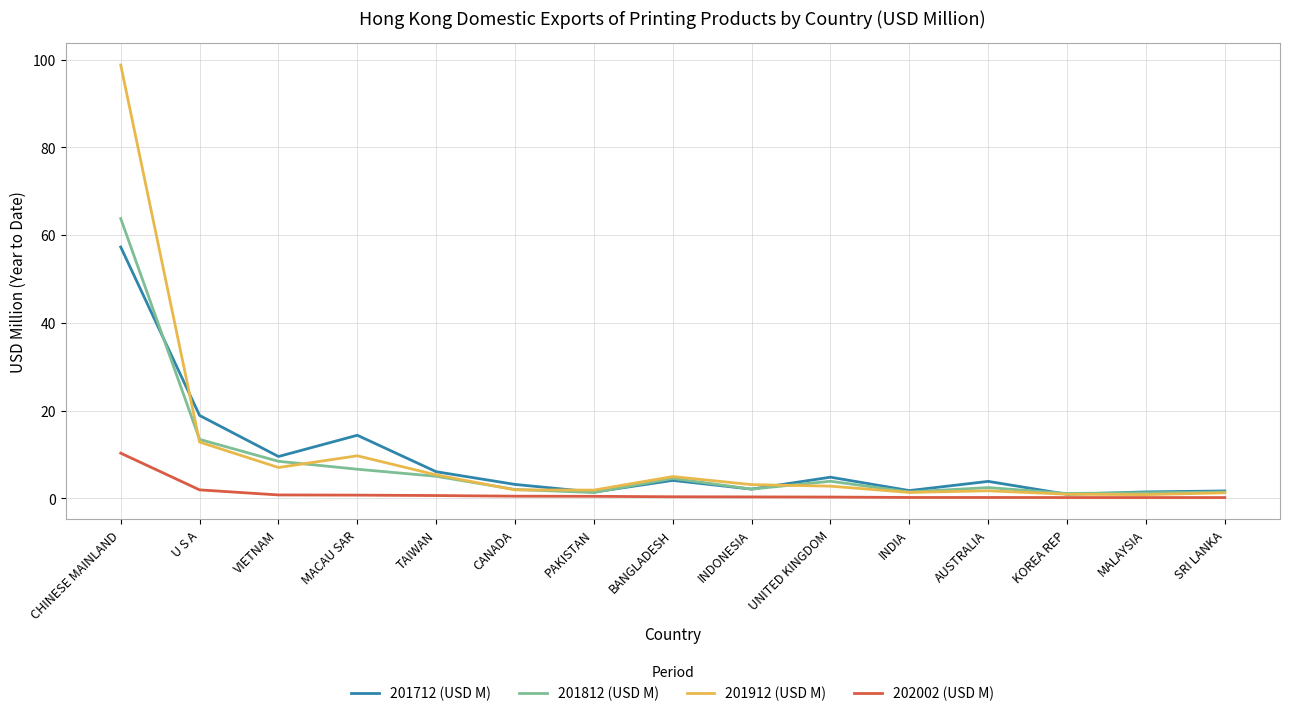

What position from the right is UNITED KINGDOM?

6